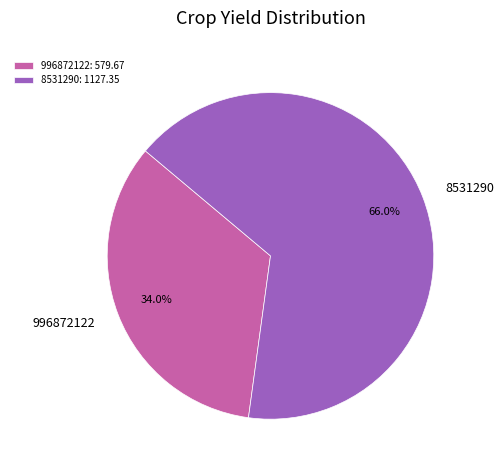

To the nearest percent, what percentage of the pie is 996872122?

34%